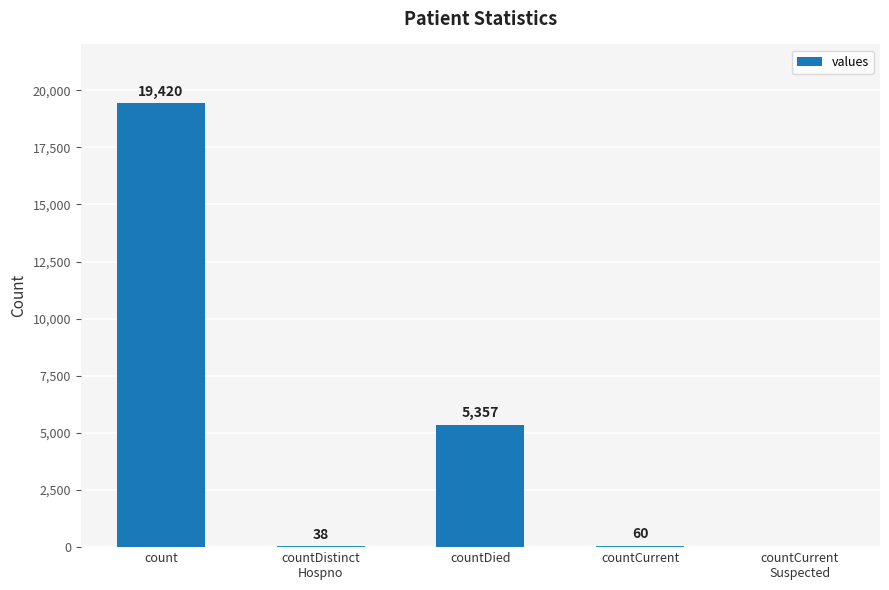

What is the change in value from count to countDied?

-14063